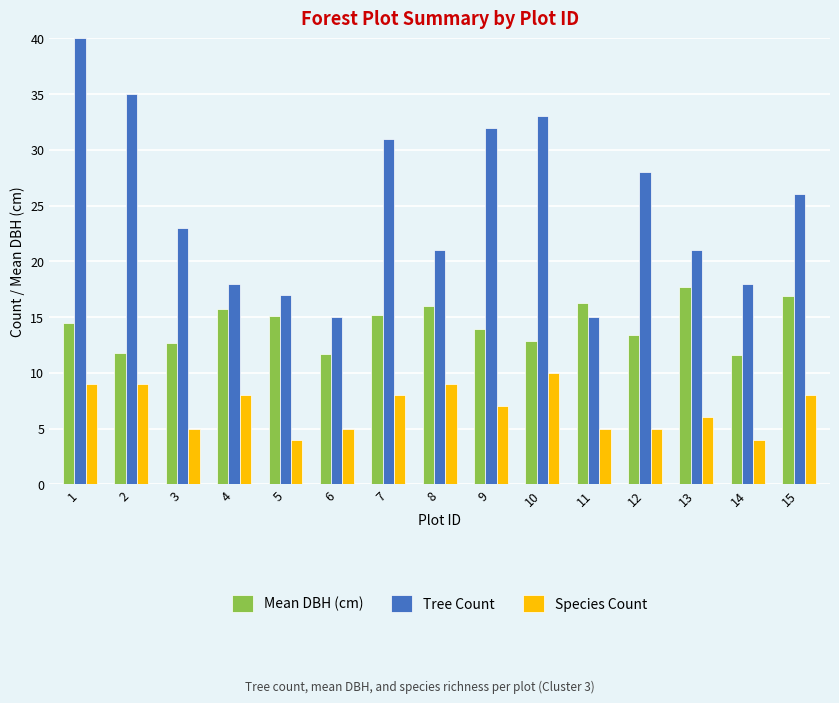

Which series has the largest range (max minus min)?

Tree Count